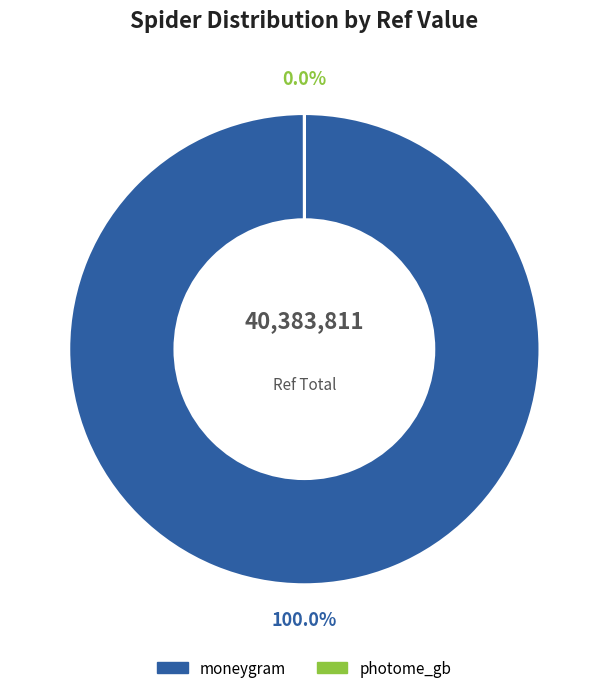

How many slices are in this pie chart?

2